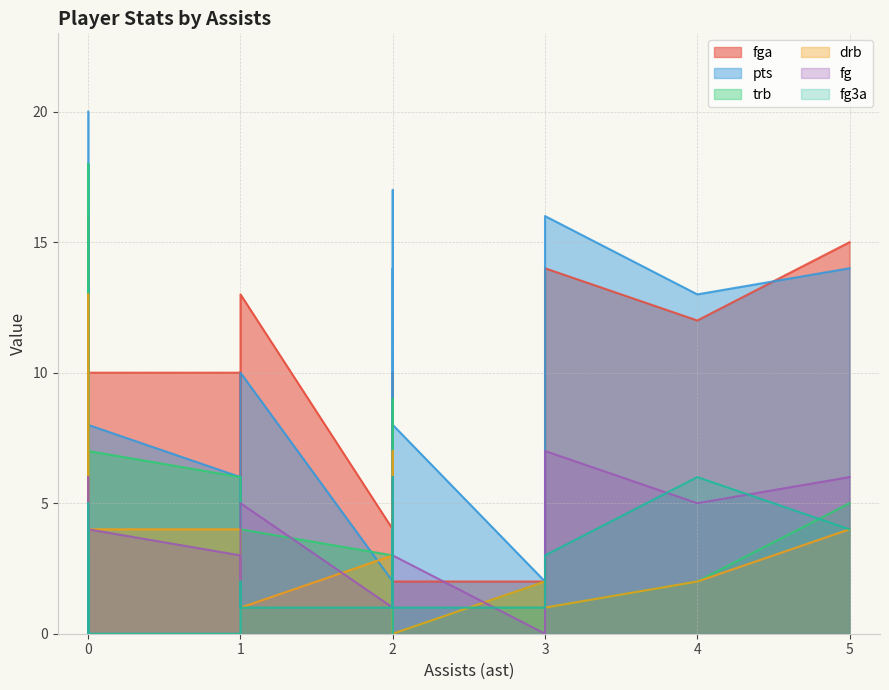

Which category has the lowest value in the trb series?

2